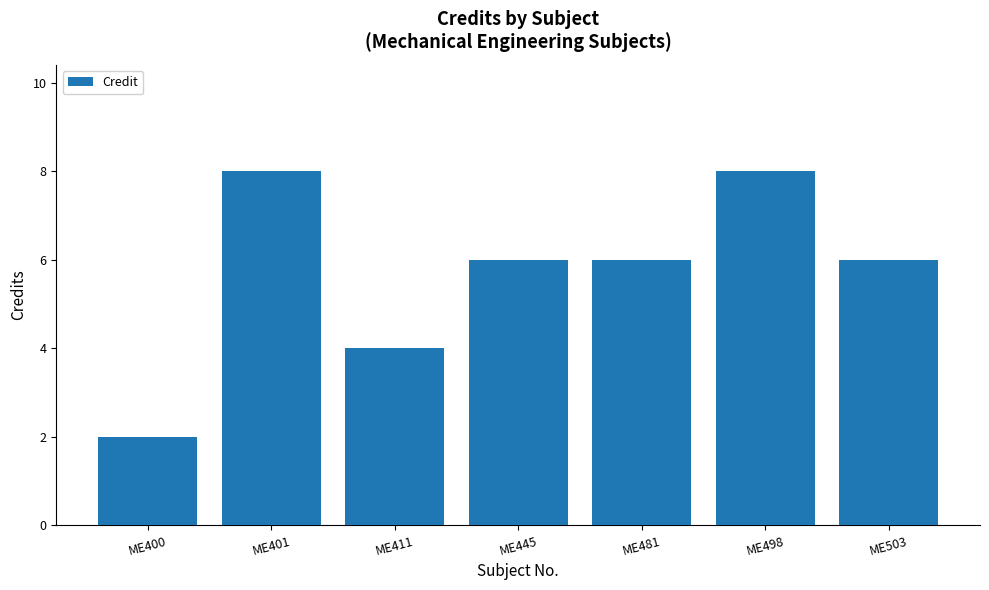

Reading right to left, extract all data points from this chart.

ME503=6	ME498=8	ME481=6	ME445=6	ME411=4	ME401=8	ME400=2